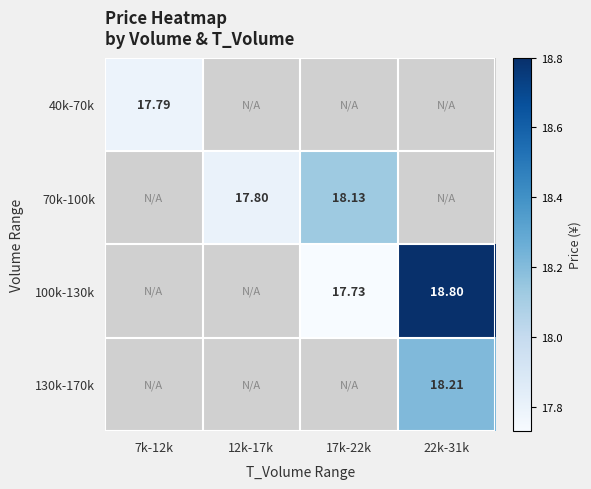

List the labels in order of 40k-70k value, smallest first.

7k-12k, 12k-17k, 17k-22k, 22k-31k